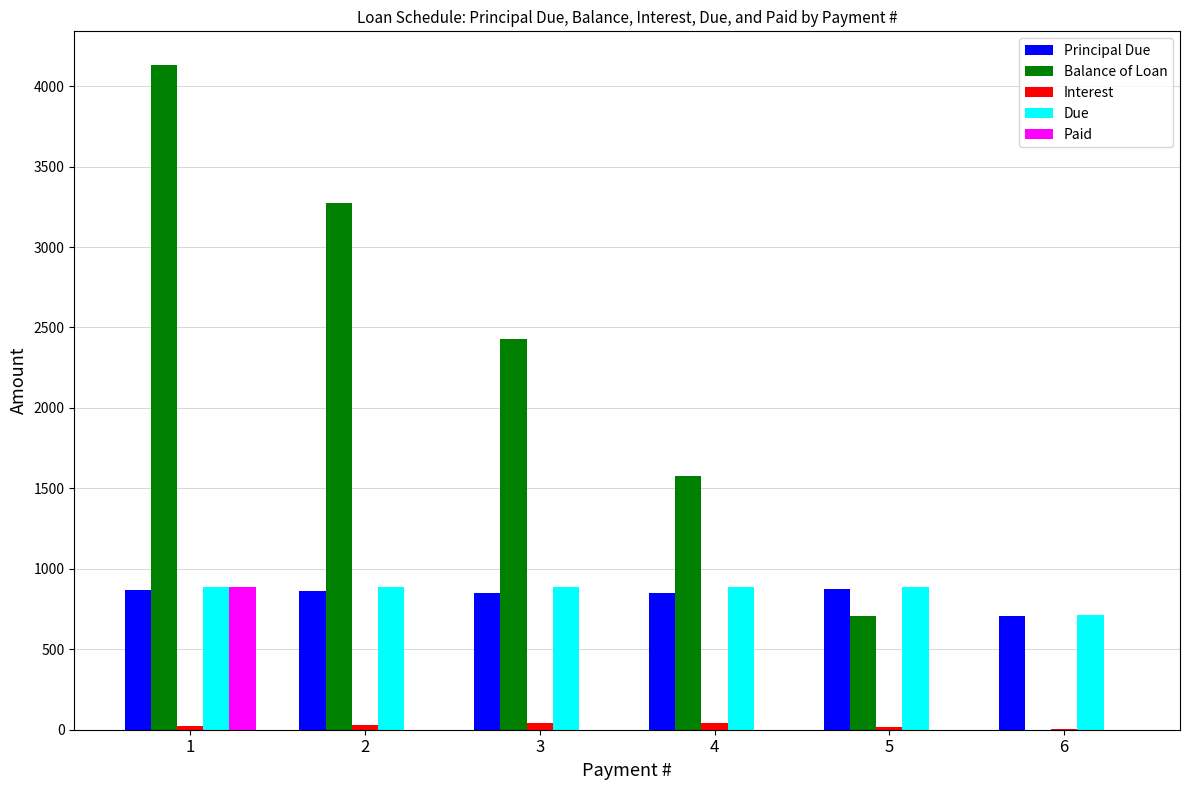

How many distinct data groups are displayed?

5